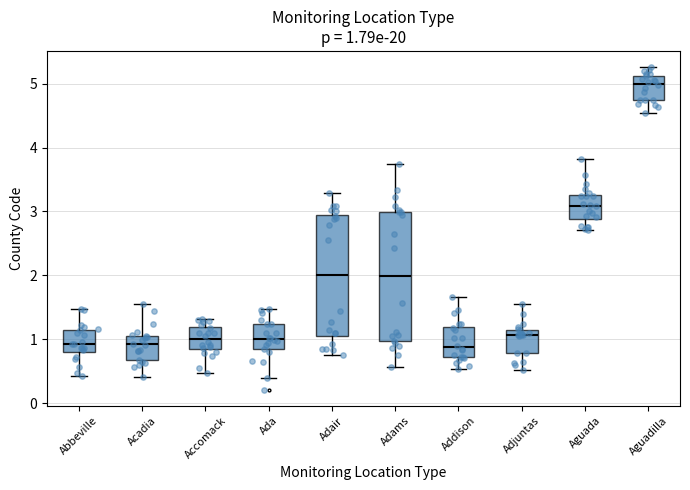

Which box is the tallest, from its lower edge to its upper edge?

Adams